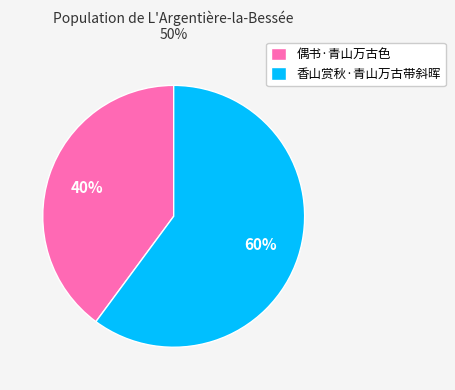

To the nearest percent, what percentage of the pie is 香山赏秋·青山万古带斜晖?

60%